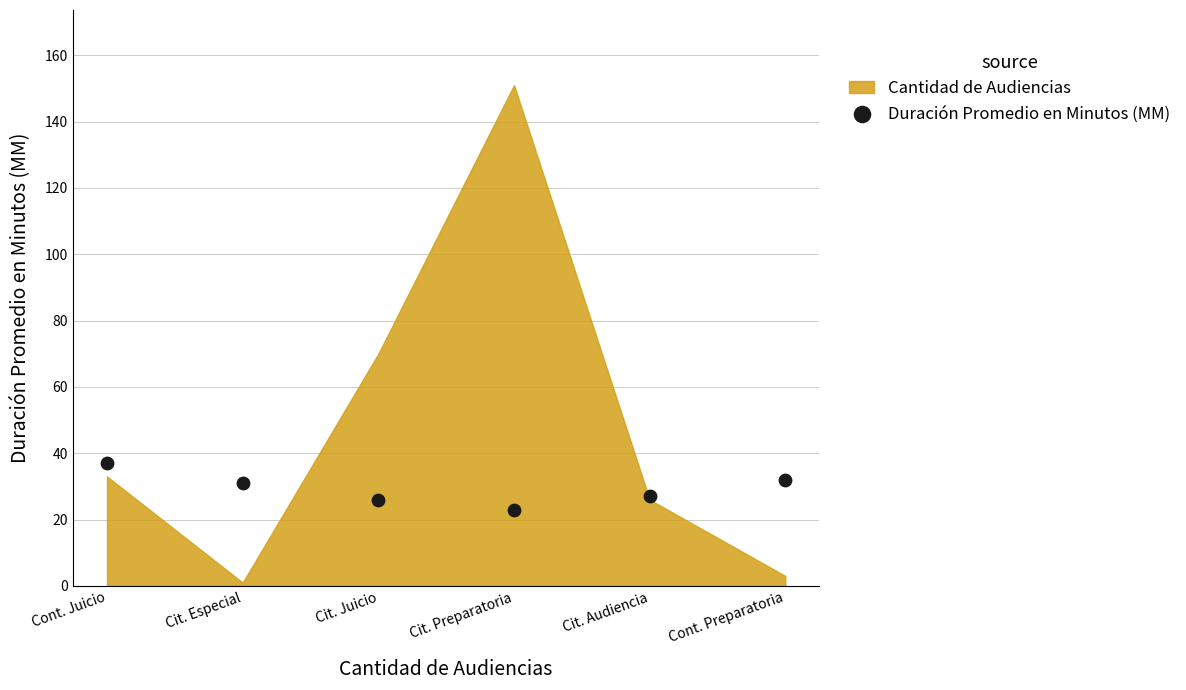

What is the average Y value?

29